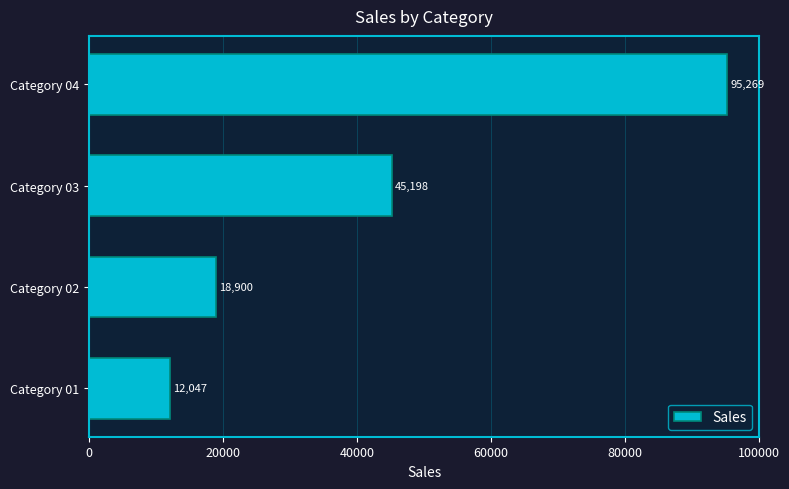

Which has a higher value, Category 03 or Category 01?

Category 03